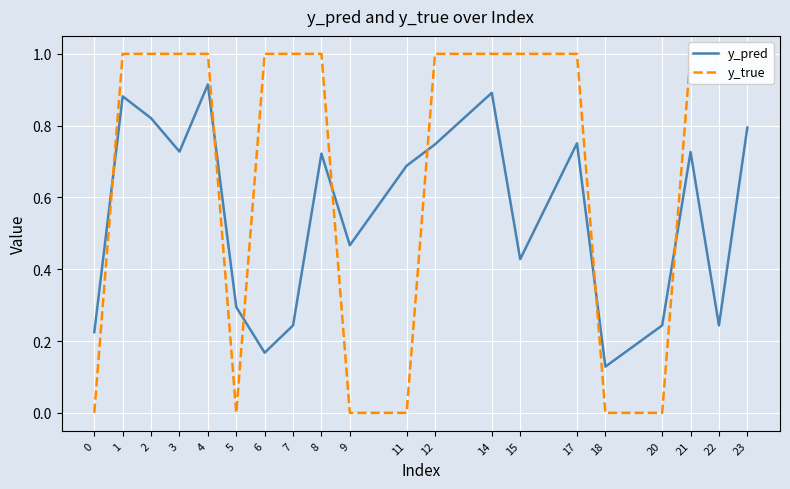

Does the chart display data point markers on the line(s)?

No